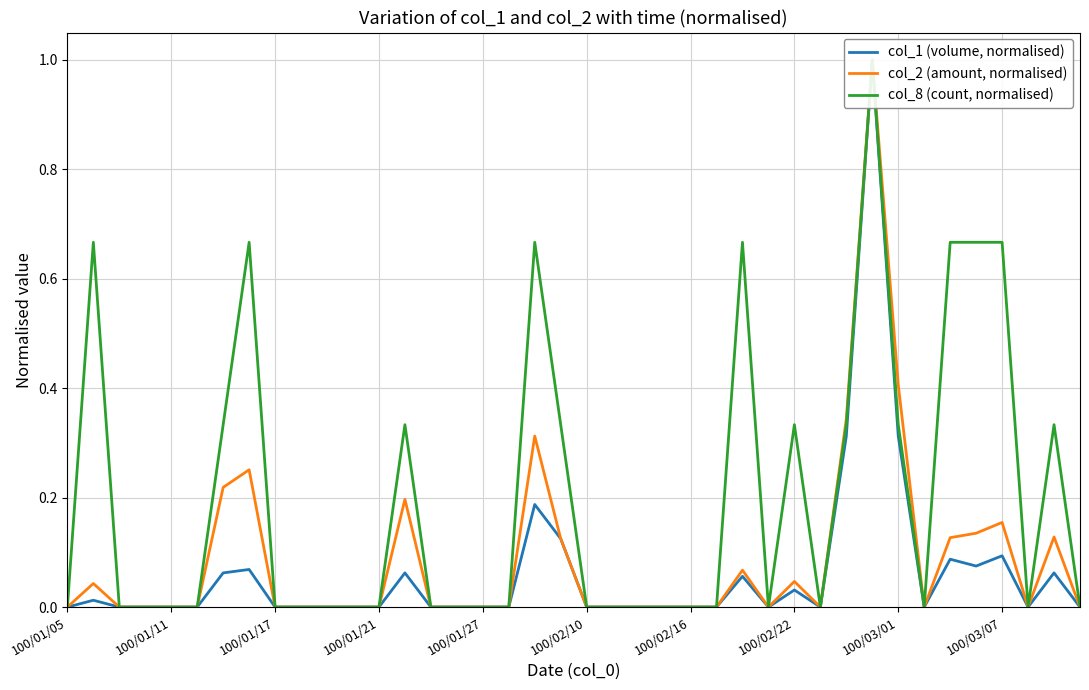

How many interior local peaks does the col_2 (amount, normalised) series have?

9